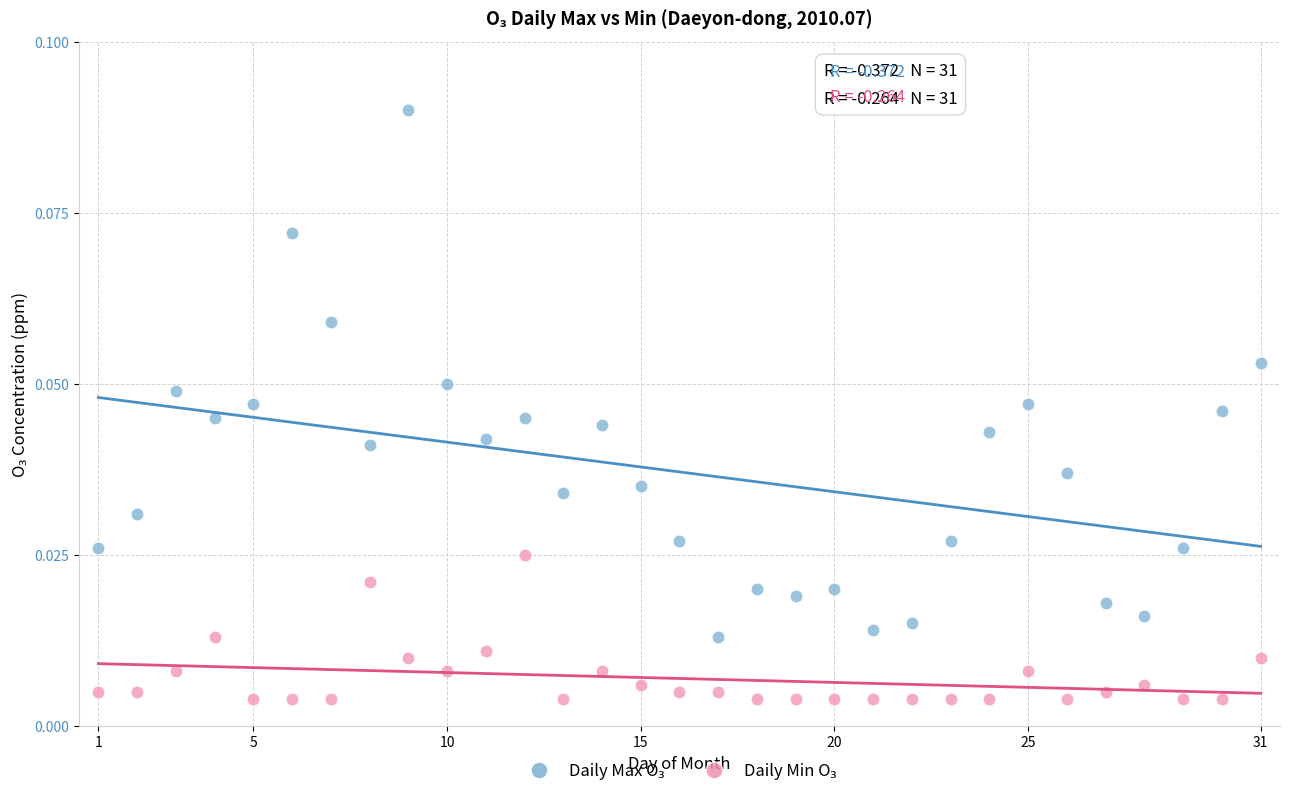

What is the X range (max minus min) for the scatter plot?

30.0